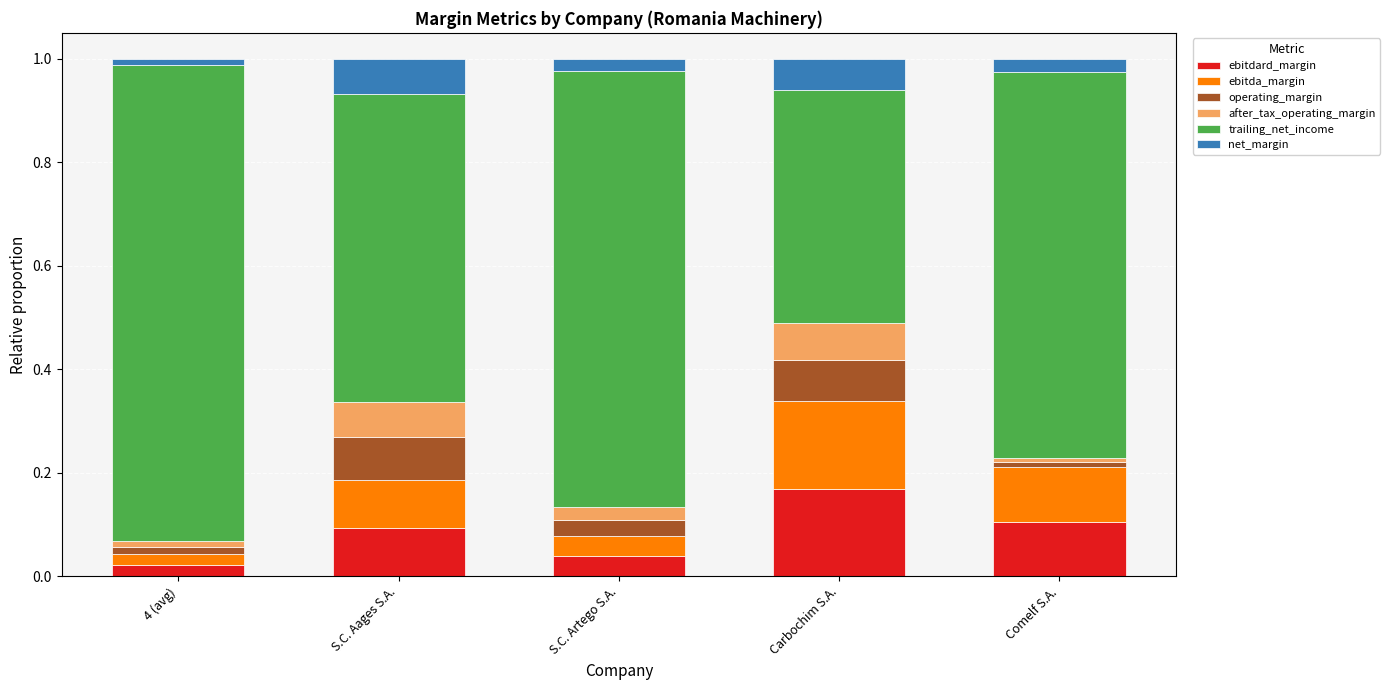

The ebitdard_margin series shows 0.0 at S.C. Aages S.A.. True or false?

False